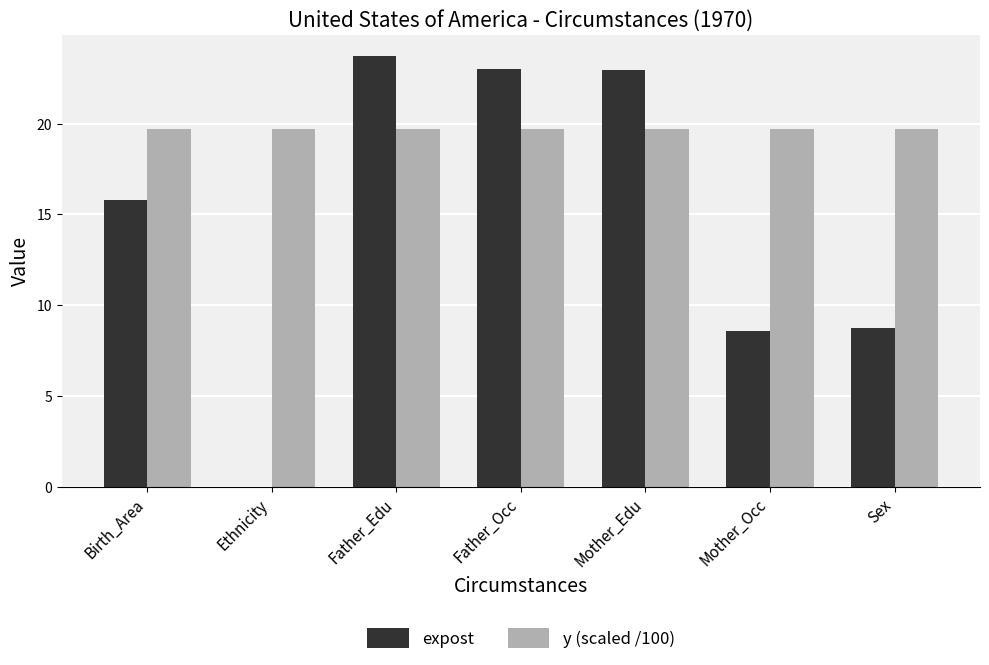

Is the value of y (scaled /100) at Mother_Occ greater than the value of expost at Mother_Occ?

Yes